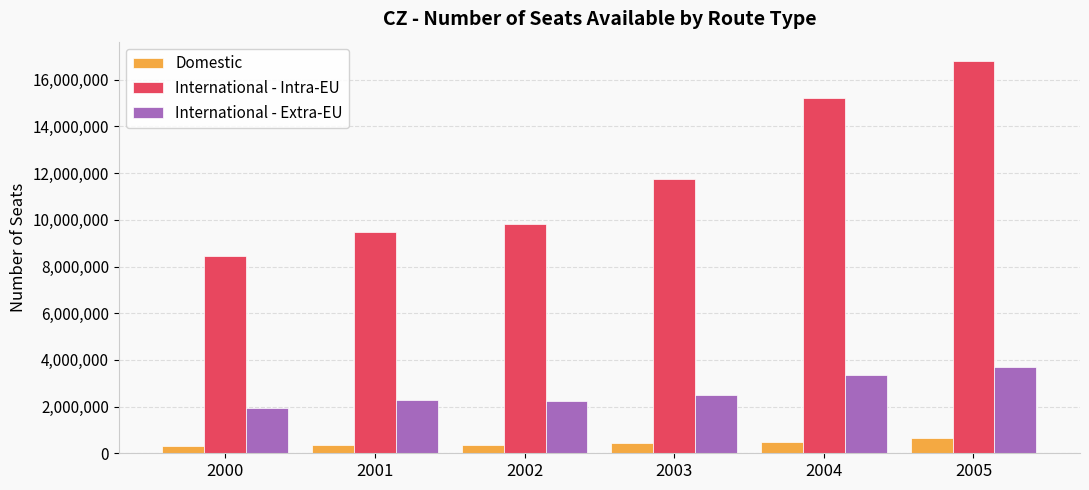

What are all the series names shown in the legend?

Domestic, International - Intra-EU, International - Extra-EU